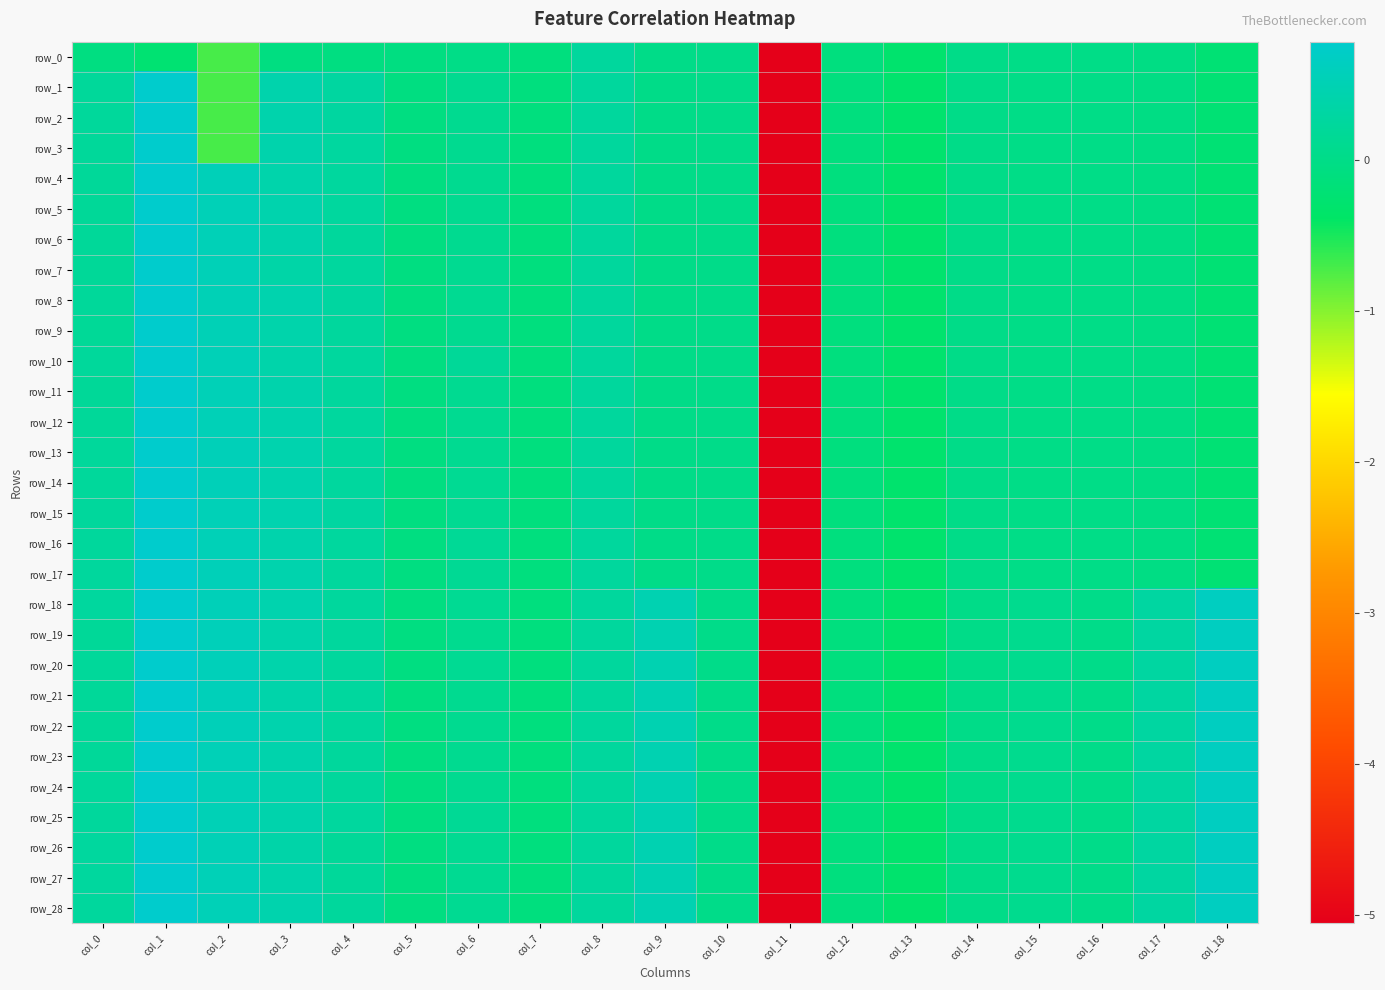

Which series has the widest spread of values?

row_1